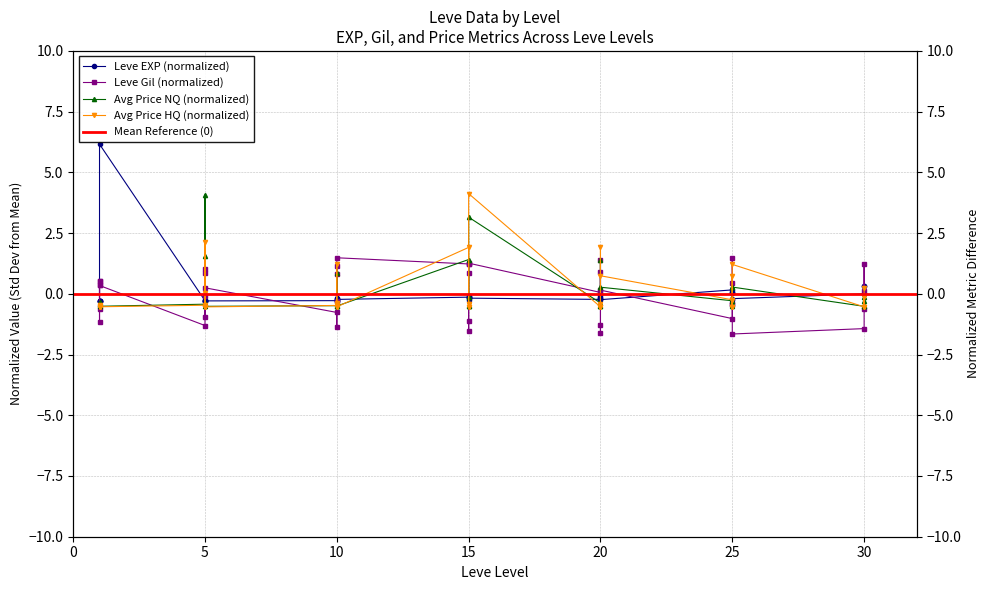

At how many categories does at least one series exceed 2?

3